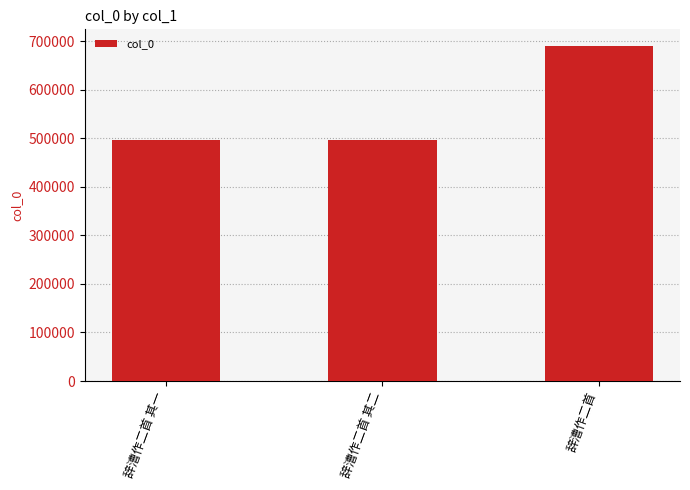

What is the difference between the maximum and minimum values?

192427